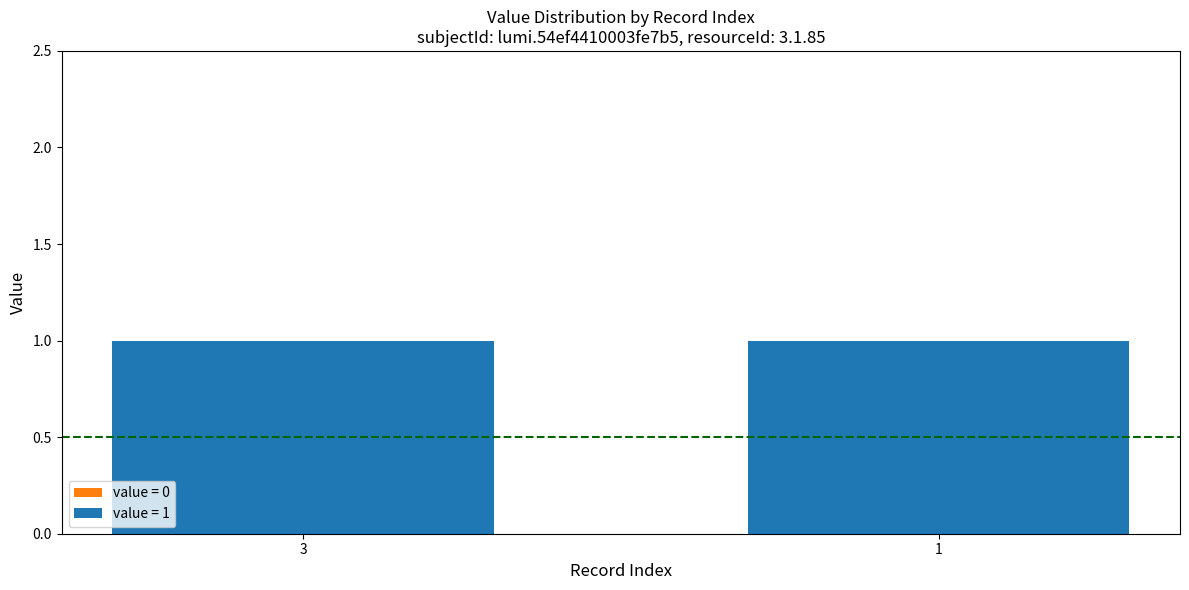

Which series changed the most between 3 and 1?

value_1